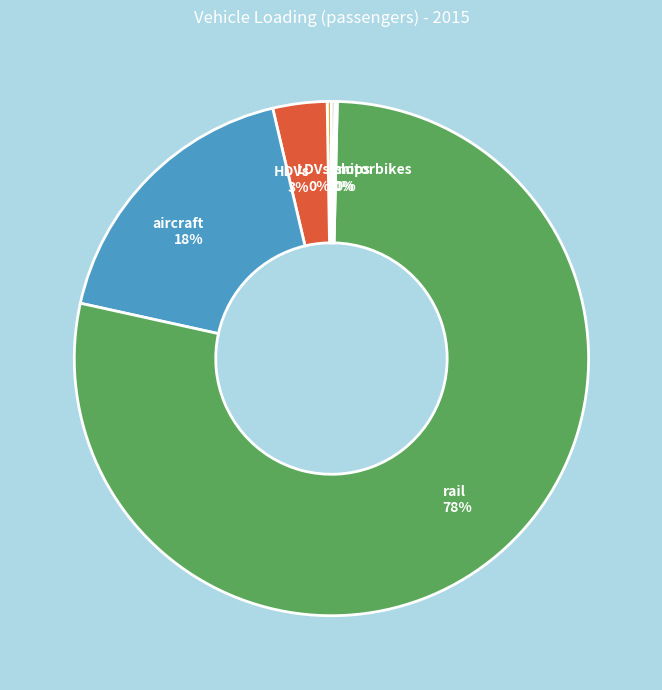

To the nearest percent, what is the average slice percentage?

17%